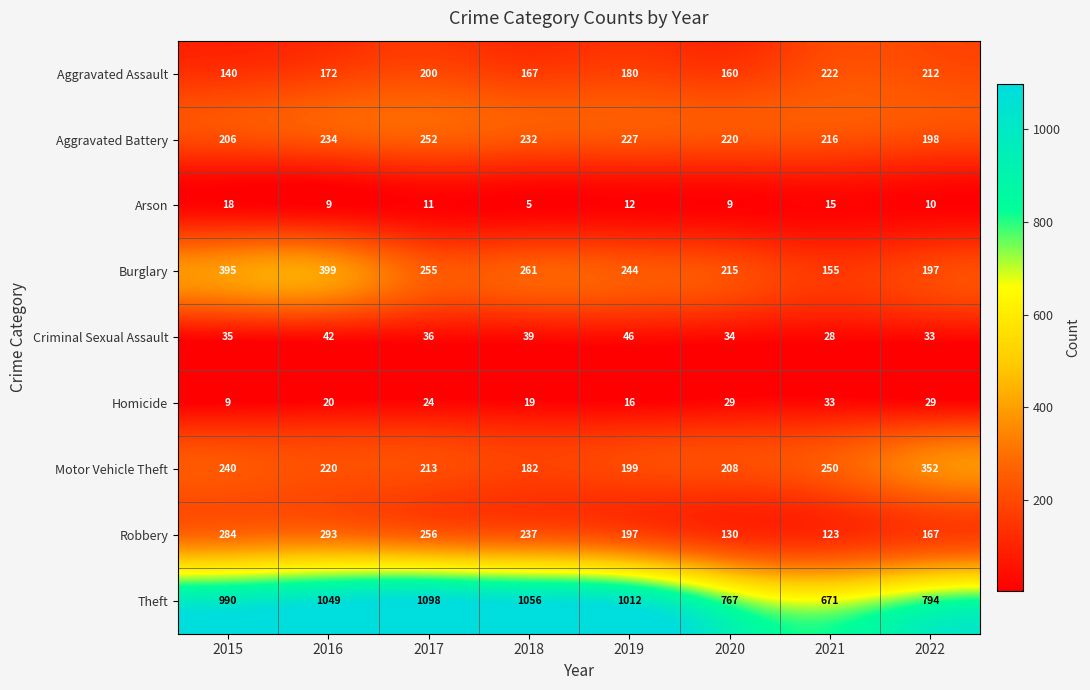

Which category has the lowest value in the Aggravated Assault series?

2015